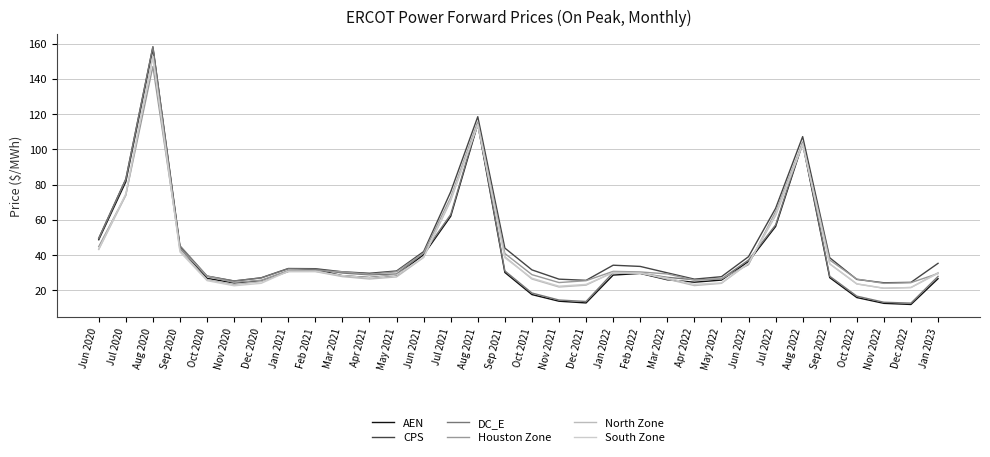

At which category does the chart reach its minimum across all series?

Dec 2022